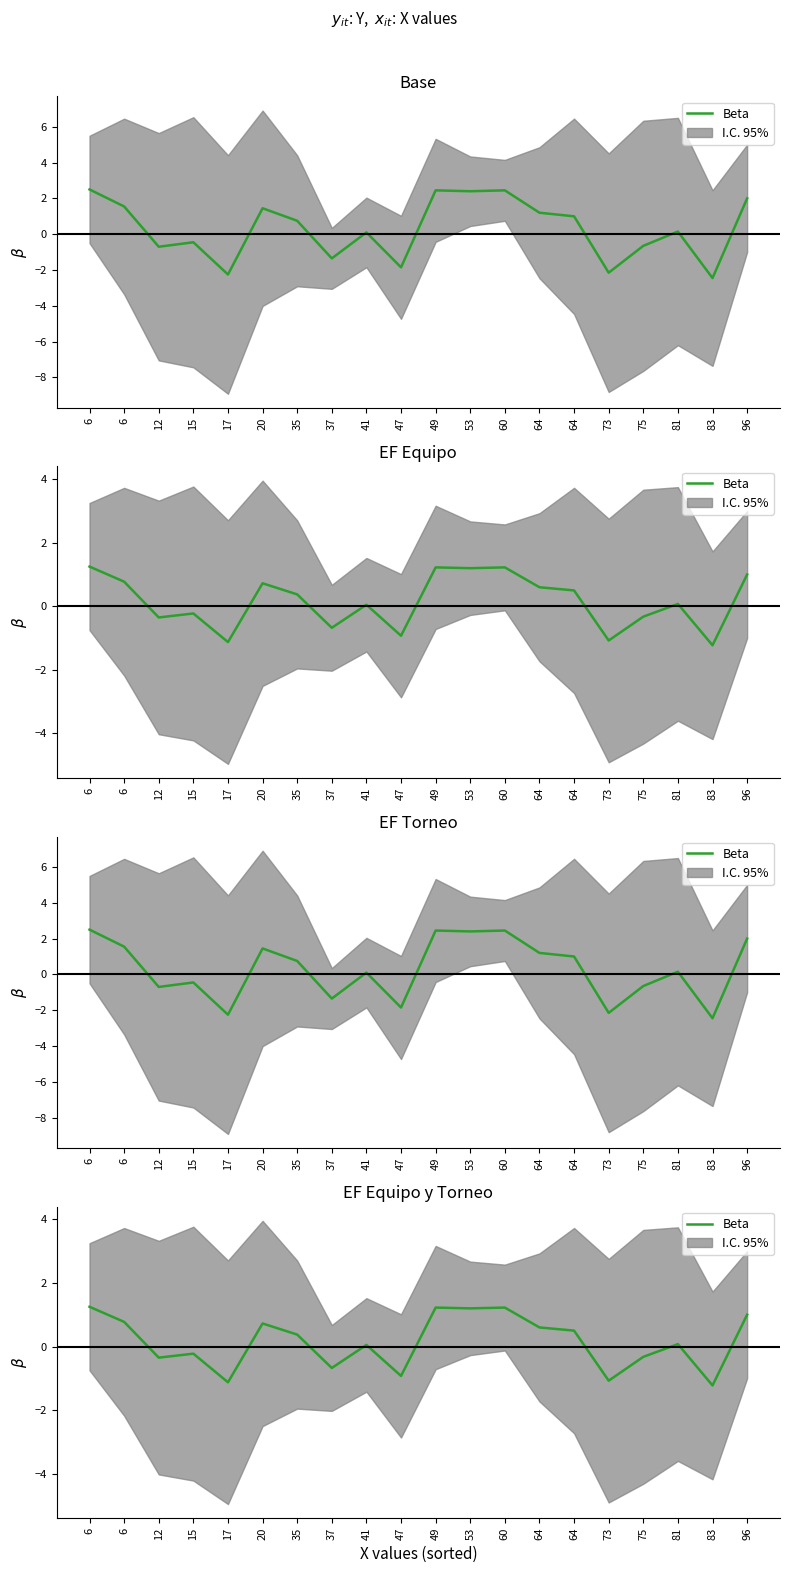

What value does the data have at 6?

0.8